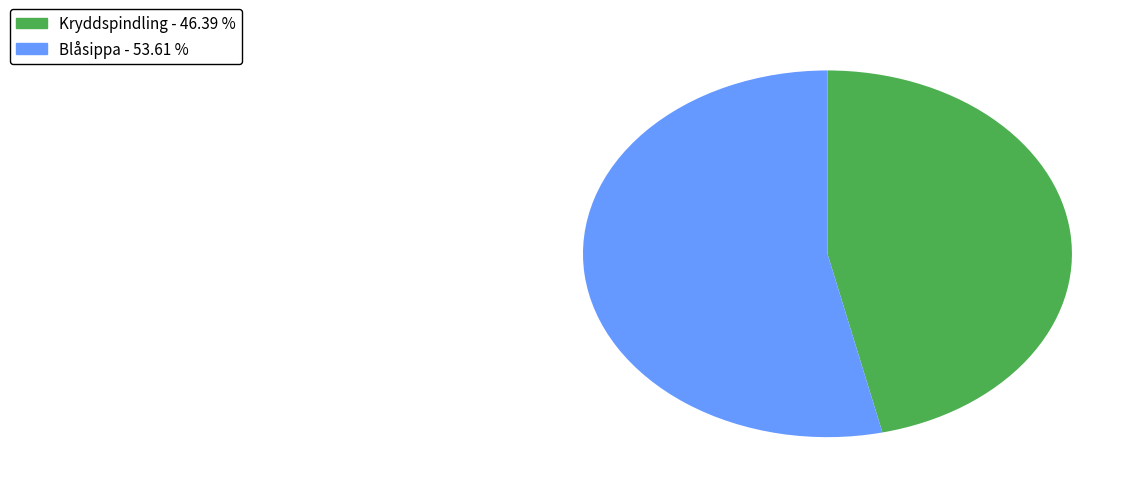

True or false: Kryddspindling accounts for 36% of the total.

False